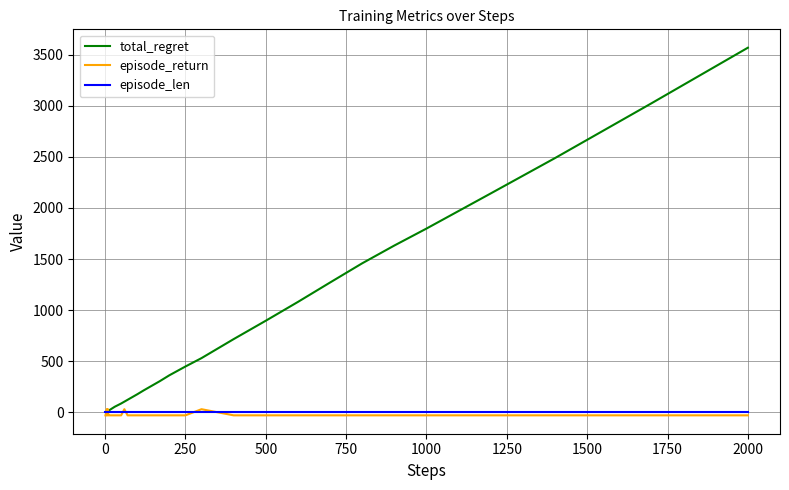

Which series has the widest spread of values?

total_regret